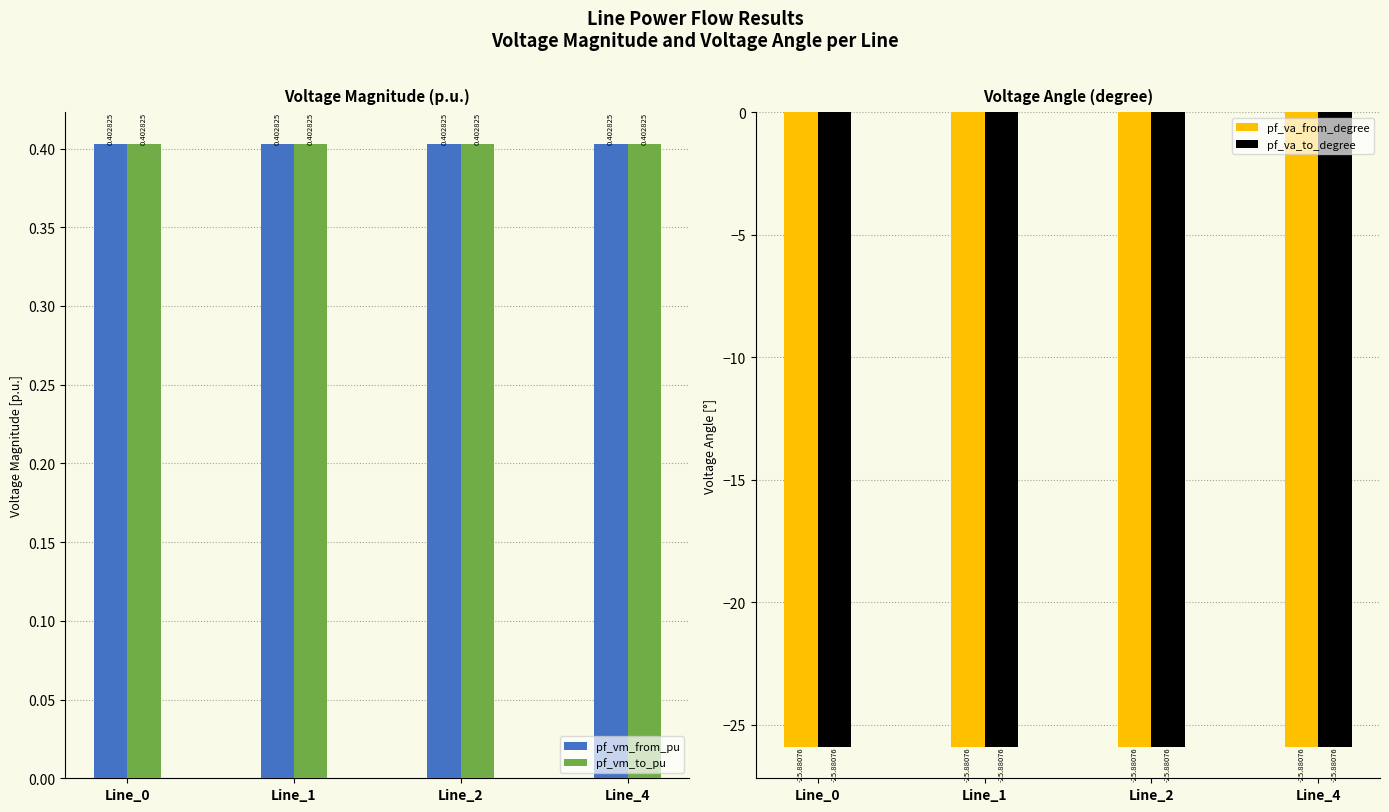

What is the minimum value shown in the chart?

-25.9